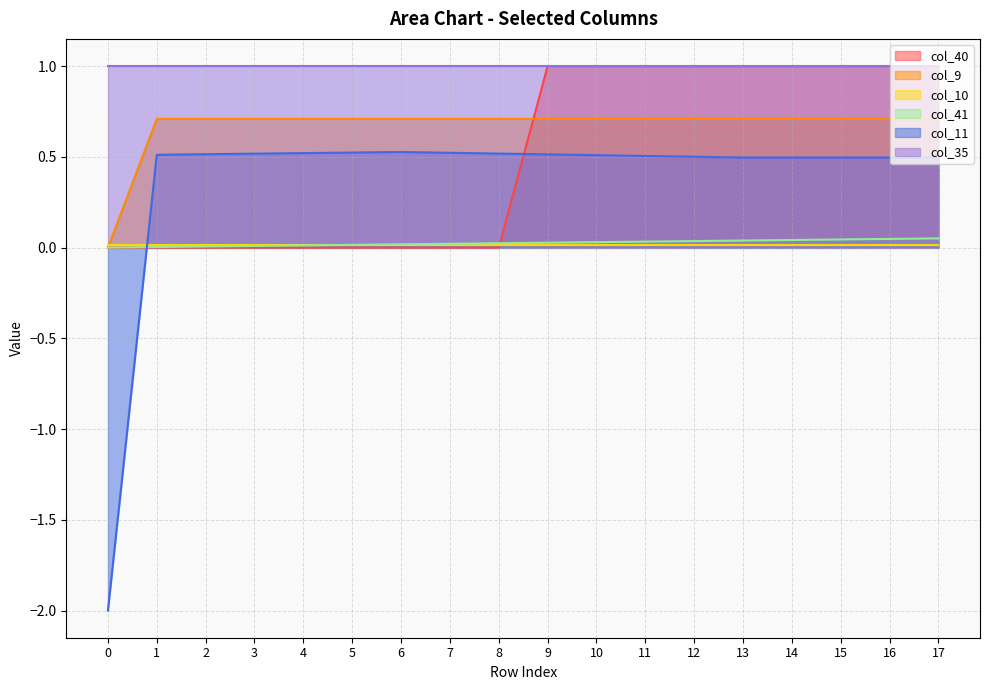

Which series has the largest range (max minus min)?

col_11